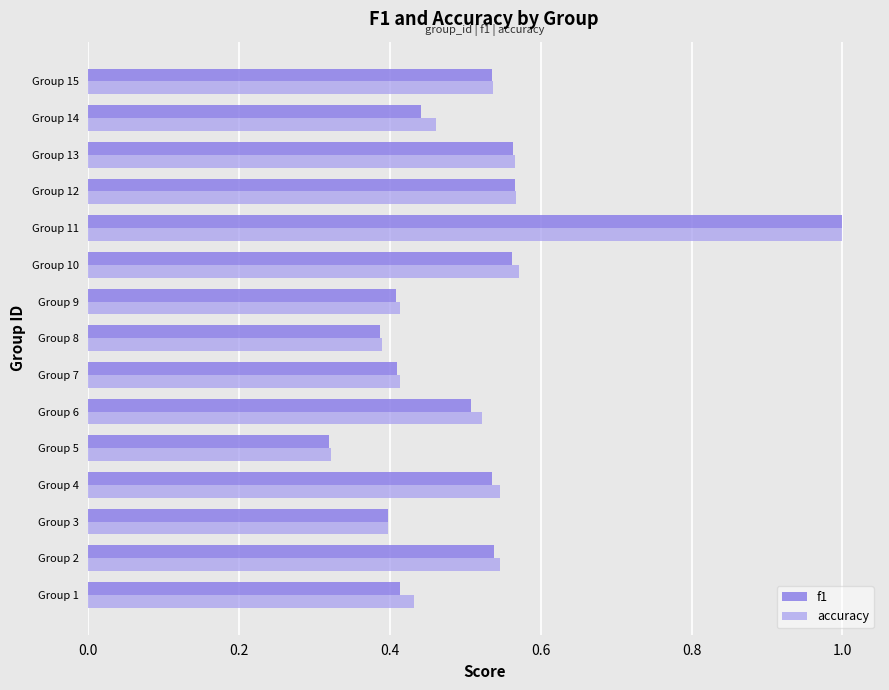

Which series has the widest spread of values?

f1